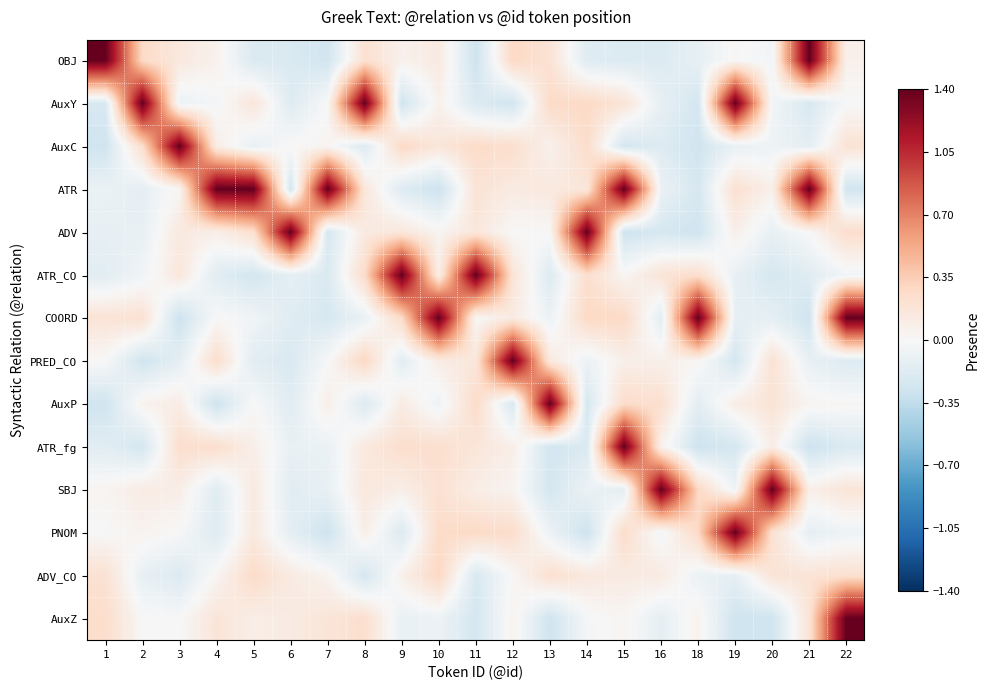

Between 2 and 21, which is larger?

21